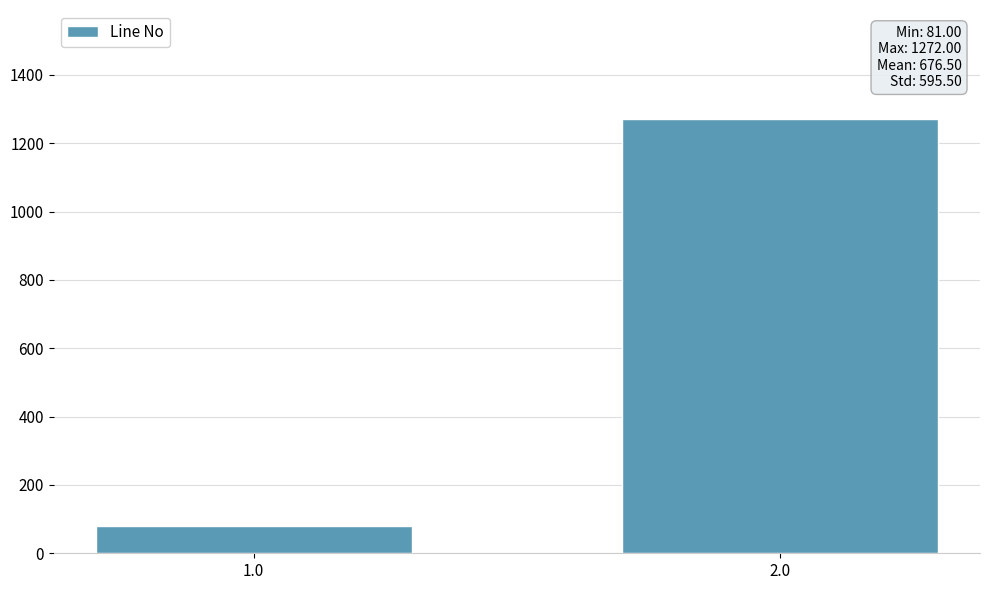

What is the change in value from 1.0 to 2.0?

+1191